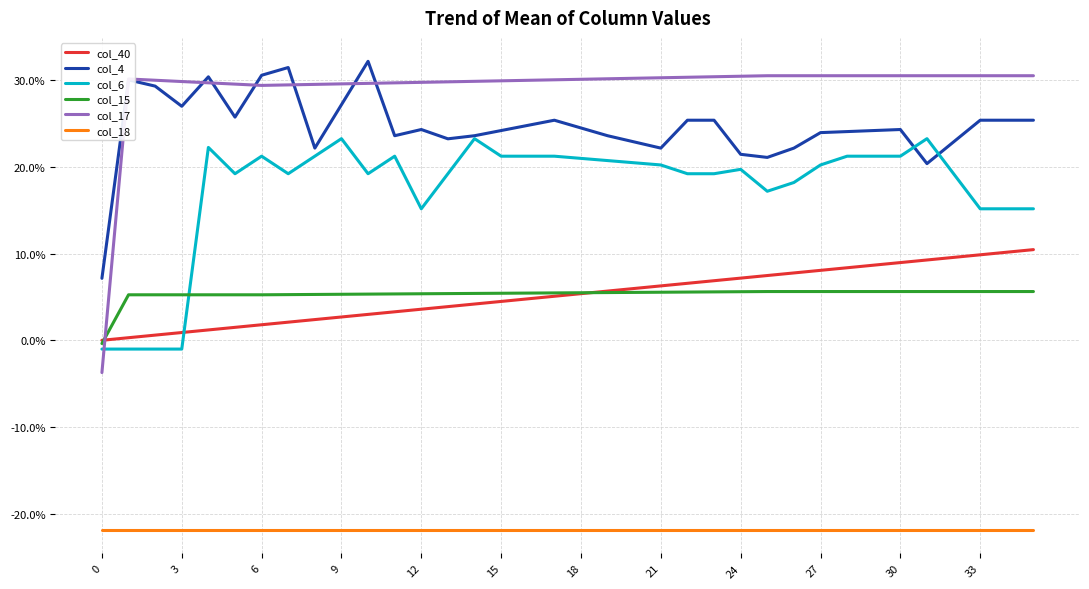

Does the chart display data point markers on the line(s)?

No